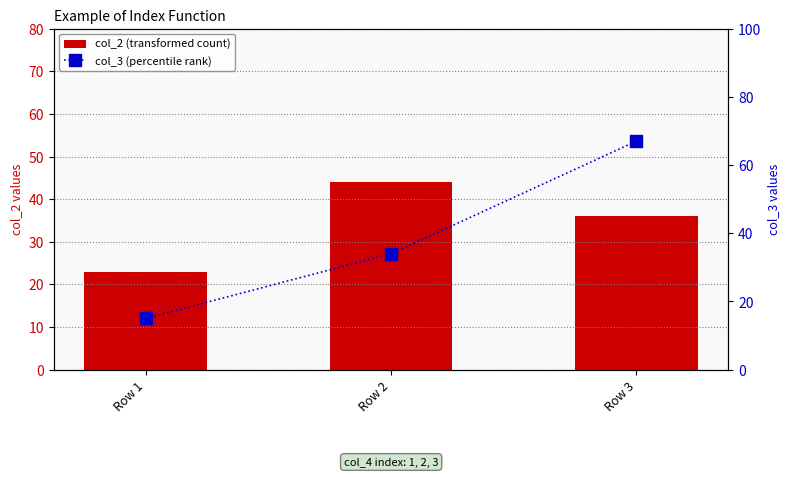

What value does the col_2 (transformed count) series have at Row 1, to the nearest 10?

20